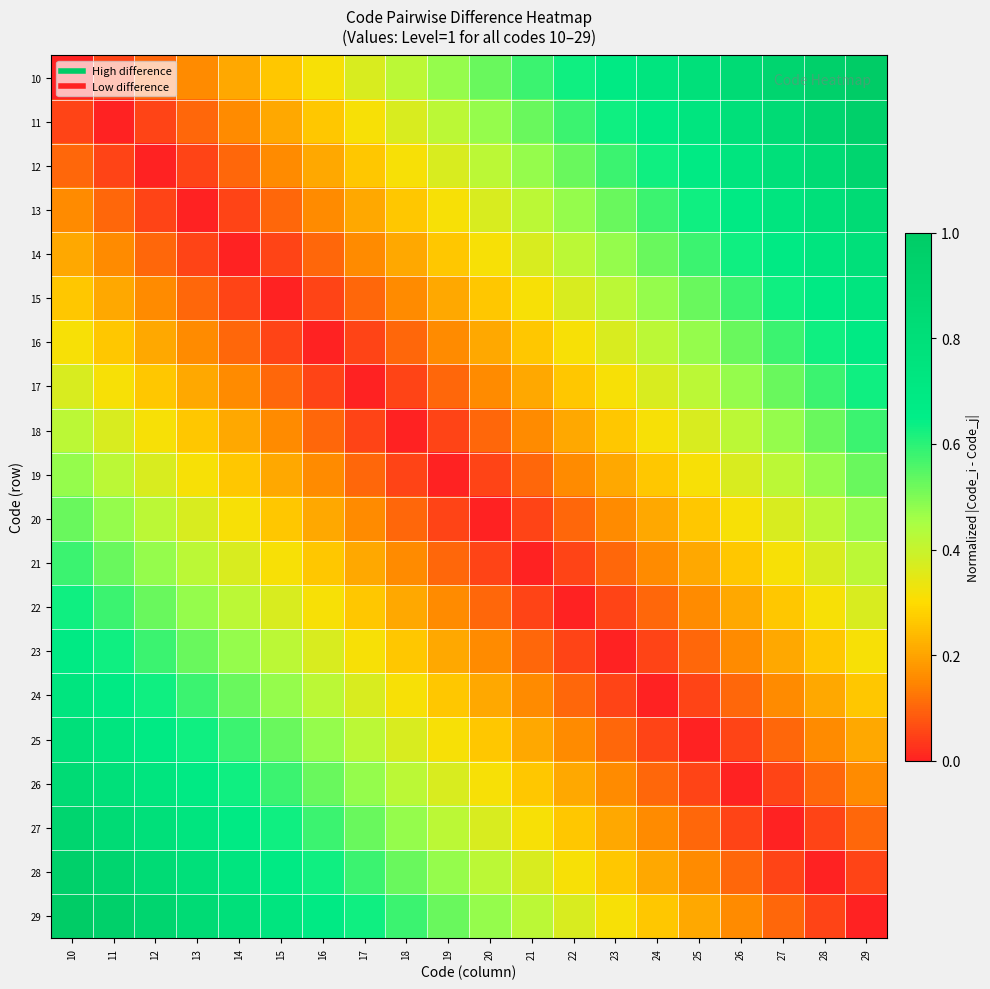

Reading right to left, extract all data points from this chart.

10: 29=1.0	28=0.9	27=0.9	26=0.8	25=0.8	24=0.7	23=0.7	22=0.6	21=0.6	20=0.5	19=0.5	18=0.4	17=0.4	16=0.3	15=0.3	14=0.2	13=0.2	12=0.1	11=0.1	10=0.0
11: 29=0.9	28=0.9	27=0.8	26=0.8	25=0.7	24=0.7	23=0.6	22=0.6	21=0.5	20=0.5	19=0.4	18=0.4	17=0.3	16=0.3	15=0.2	14=0.2	13=0.1	12=0.1	11=0.0	10=0.1
12: 29=0.9	28=0.8	27=0.8	26=0.7	25=0.7	24=0.6	23=0.6	22=0.5	21=0.5	20=0.4	19=0.4	18=0.3	17=0.3	16=0.2	15=0.2	14=0.1	13=0.1	12=0.0	11=0.1	10=0.1
13: 29=0.8	28=0.8	27=0.7	26=0.7	25=0.6	24=0.6	23=0.5	22=0.5	21=0.4	20=0.4	19=0.3	18=0.3	17=0.2	16=0.2	15=0.1	14=0.1	13=0.0	12=0.1	11=0.1	10=0.2
14: 29=0.8	28=0.7	27=0.7	26=0.6	25=0.6	24=0.5	23=0.5	22=0.4	21=0.4	20=0.3	19=0.3	18=0.2	17=0.2	16=0.1	15=0.1	14=0.0	13=0.1	12=0.1	11=0.2	10=0.2
15: 29=0.7	28=0.7	27=0.6	26=0.6	25=0.5	24=0.5	23=0.4	22=0.4	21=0.3	20=0.3	19=0.2	18=0.2	17=0.1	16=0.1	15=0.0	14=0.1	13=0.1	12=0.2	11=0.2	10=0.3
16: 29=0.7	28=0.6	27=0.6	26=0.5	25=0.5	24=0.4	23=0.4	22=0.3	21=0.3	20=0.2	19=0.2	18=0.1	17=0.1	16=0.0	15=0.1	14=0.1	13=0.2	12=0.2	11=0.3	10=0.3
17: 29=0.6	28=0.6	27=0.5	26=0.5	25=0.4	24=0.4	23=0.3	22=0.3	21=0.2	20=0.2	19=0.1	18=0.1	17=0.0	16=0.1	15=0.1	14=0.2	13=0.2	12=0.3	11=0.3	10=0.4
18: 29=0.6	28=0.5	27=0.5	26=0.4	25=0.4	24=0.3	23=0.3	22=0.2	21=0.2	20=0.1	19=0.1	18=0.0	17=0.1	16=0.1	15=0.2	14=0.2	13=0.3	12=0.3	11=0.4	10=0.4
19: 29=0.5	28=0.5	27=0.4	26=0.4	25=0.3	24=0.3	23=0.2	22=0.2	21=0.1	20=0.1	19=0.0	18=0.1	17=0.1	16=0.2	15=0.2	14=0.3	13=0.3	12=0.4	11=0.4	10=0.5
20: 29=0.5	28=0.4	27=0.4	26=0.3	25=0.3	24=0.2	23=0.2	22=0.1	21=0.1	20=0.0	19=0.1	18=0.1	17=0.2	16=0.2	15=0.3	14=0.3	13=0.4	12=0.4	11=0.5	10=0.5
21: 29=0.4	28=0.4	27=0.3	26=0.3	25=0.2	24=0.2	23=0.1	22=0.1	21=0.0	20=0.1	19=0.1	18=0.2	17=0.2	16=0.3	15=0.3	14=0.4	13=0.4	12=0.5	11=0.5	10=0.6
22: 29=0.4	28=0.3	27=0.3	26=0.2	25=0.2	24=0.1	23=0.1	22=0.0	21=0.1	20=0.1	19=0.2	18=0.2	17=0.3	16=0.3	15=0.4	14=0.4	13=0.5	12=0.5	11=0.6	10=0.6
23: 29=0.3	28=0.3	27=0.2	26=0.2	25=0.1	24=0.1	23=0.0	22=0.1	21=0.1	20=0.2	19=0.2	18=0.3	17=0.3	16=0.4	15=0.4	14=0.5	13=0.5	12=0.6	11=0.6	10=0.7
24: 29=0.3	28=0.2	27=0.2	26=0.1	25=0.1	24=0.0	23=0.1	22=0.1	21=0.2	20=0.2	19=0.3	18=0.3	17=0.4	16=0.4	15=0.5	14=0.5	13=0.6	12=0.6	11=0.7	10=0.7
25: 29=0.2	28=0.2	27=0.1	26=0.1	25=0.0	24=0.1	23=0.1	22=0.2	21=0.2	20=0.3	19=0.3	18=0.4	17=0.4	16=0.5	15=0.5	14=0.6	13=0.6	12=0.7	11=0.7	10=0.8
26: 29=0.2	28=0.1	27=0.1	26=0.0	25=0.1	24=0.1	23=0.2	22=0.2	21=0.3	20=0.3	19=0.4	18=0.4	17=0.5	16=0.5	15=0.6	14=0.6	13=0.7	12=0.7	11=0.8	10=0.8
27: 29=0.1	28=0.1	27=0.0	26=0.1	25=0.1	24=0.2	23=0.2	22=0.3	21=0.3	20=0.4	19=0.4	18=0.5	17=0.5	16=0.6	15=0.6	14=0.7	13=0.7	12=0.8	11=0.8	10=0.9
28: 29=0.1	28=0.0	27=0.1	26=0.1	25=0.2	24=0.2	23=0.3	22=0.3	21=0.4	20=0.4	19=0.5	18=0.5	17=0.6	16=0.6	15=0.7	14=0.7	13=0.8	12=0.8	11=0.9	10=0.9
29: 29=0.0	28=0.1	27=0.1	26=0.2	25=0.2	24=0.3	23=0.3	22=0.4	21=0.4	20=0.5	19=0.5	18=0.6	17=0.6	16=0.7	15=0.7	14=0.8	13=0.8	12=0.9	11=0.9	10=1.0